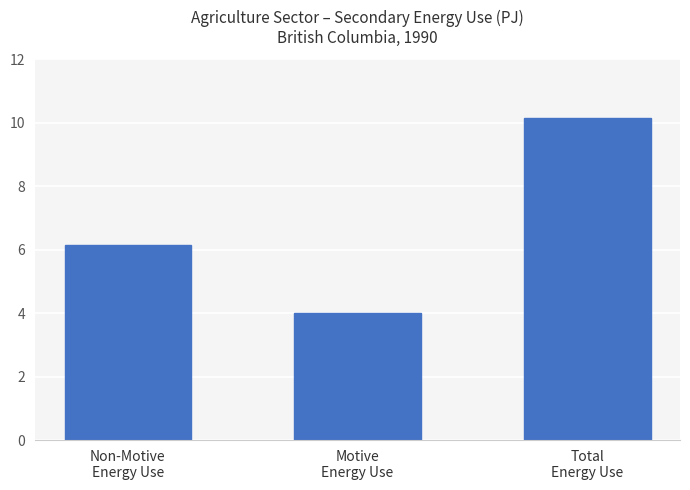

What is the change in value from Non-Motive
Energy Use to Total
Energy Use?

+4.0